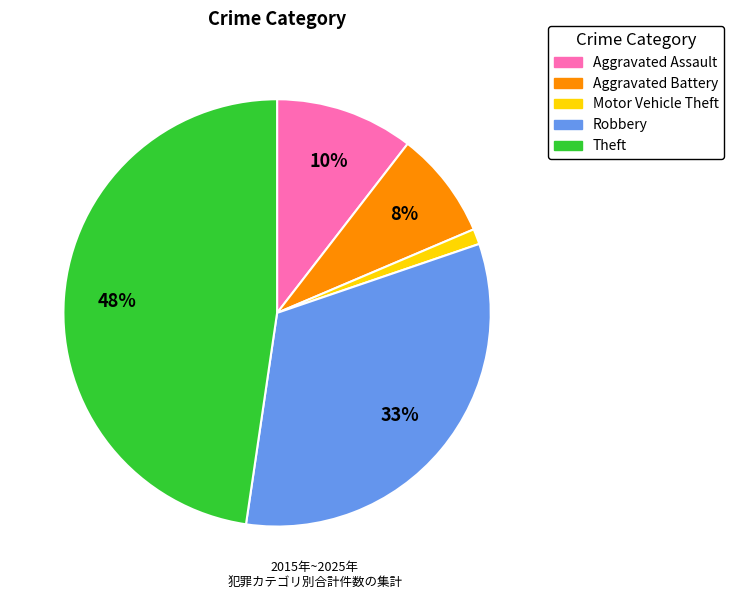

To the nearest percent, what is the combined percentage of Theft and Motor Vehicle Theft?

49%